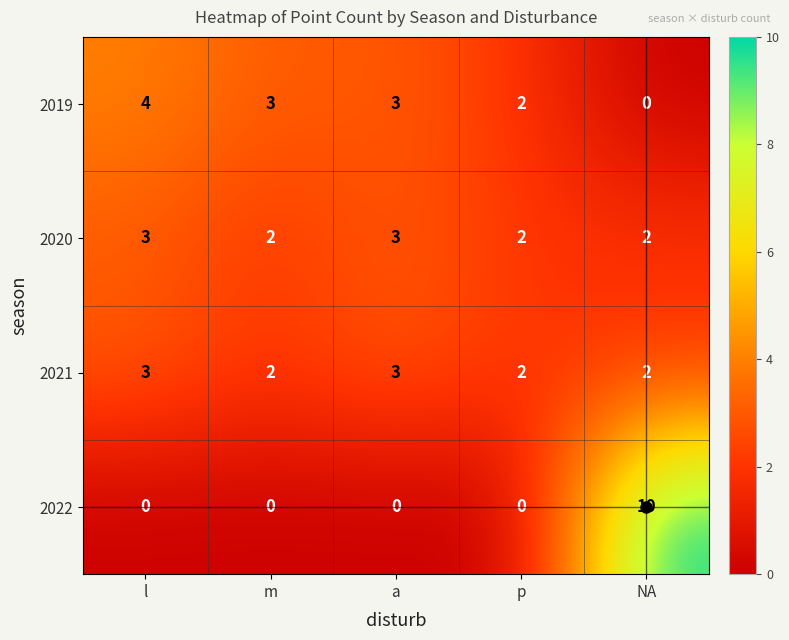

The value of 2021 at a is 3. True or false?

True